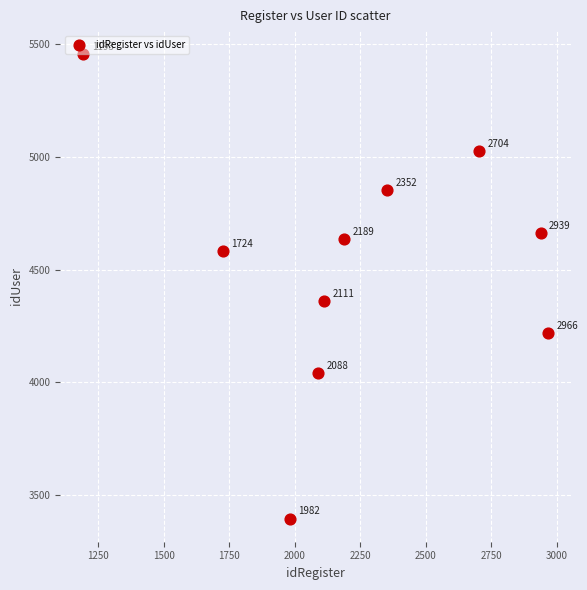

What is the range of X values (max minus min)?

1773